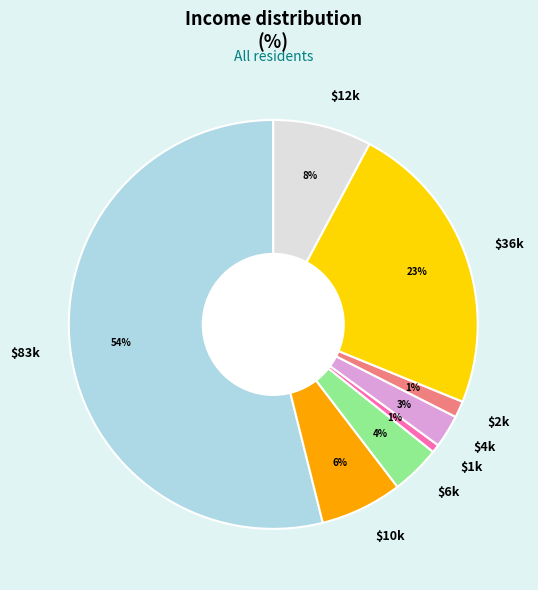

Which slice represents more than half of the pie?

$83k